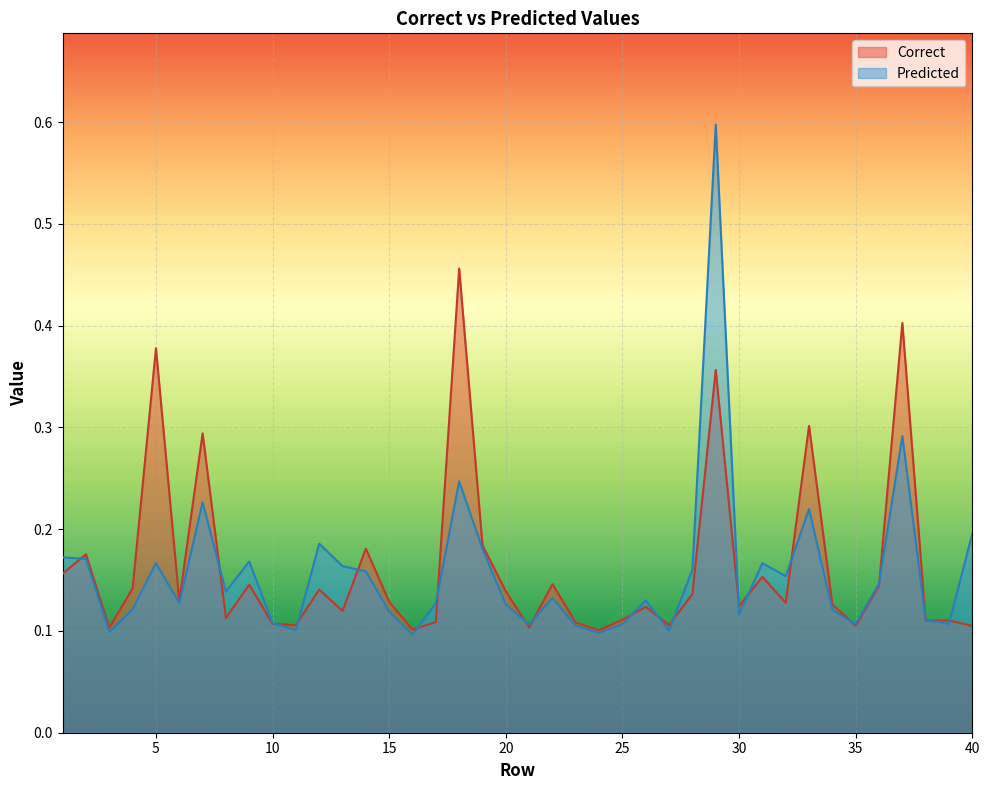

Rank the series at 39 from lowest to highest value.

Predicted, Correct